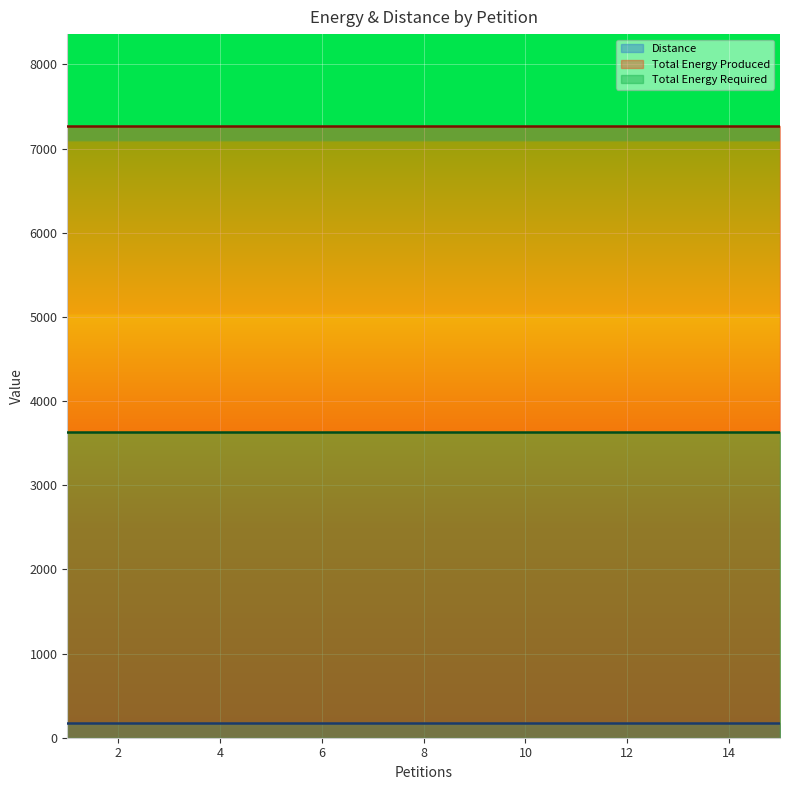

At which category is the sum across all series the highest?

1